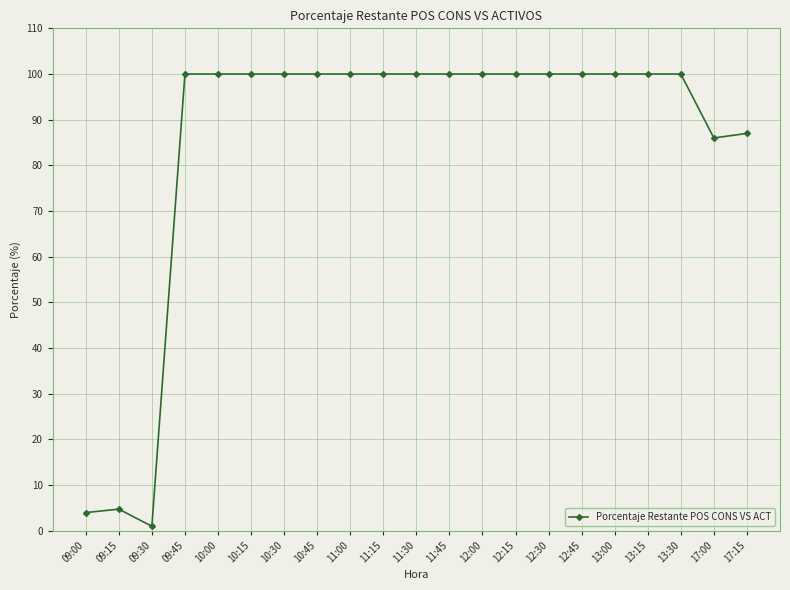

Approximately how many times larger is the value at 12:30 compared to 10:15?

1.0